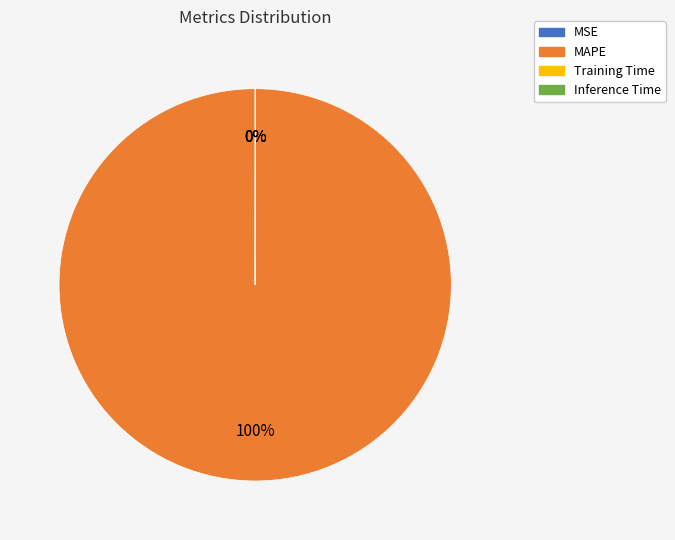

To the nearest percent, what percentage of the pie is MAPE?

100%